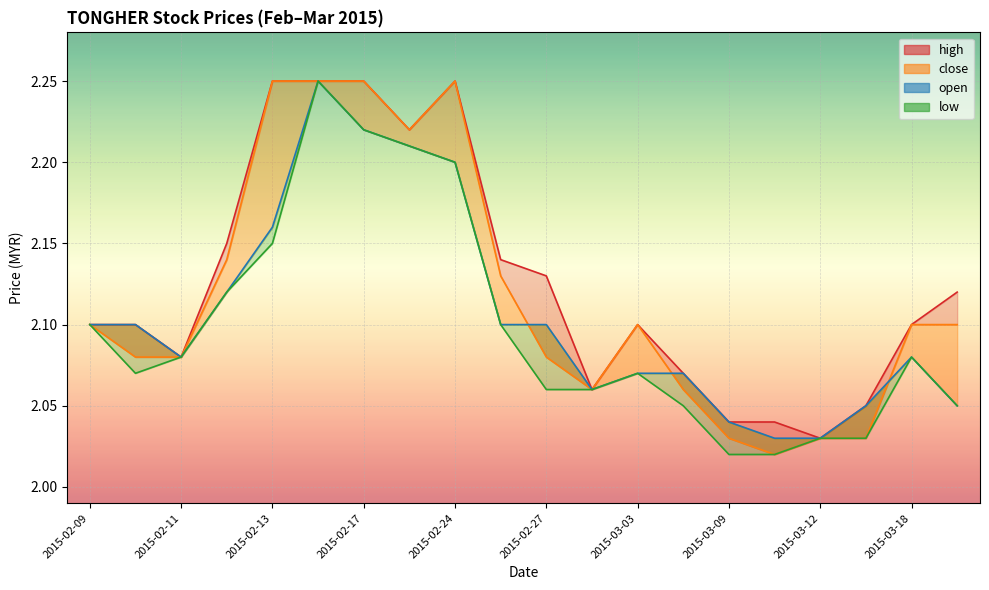

What is the difference between the maximum and minimum values?

0.2